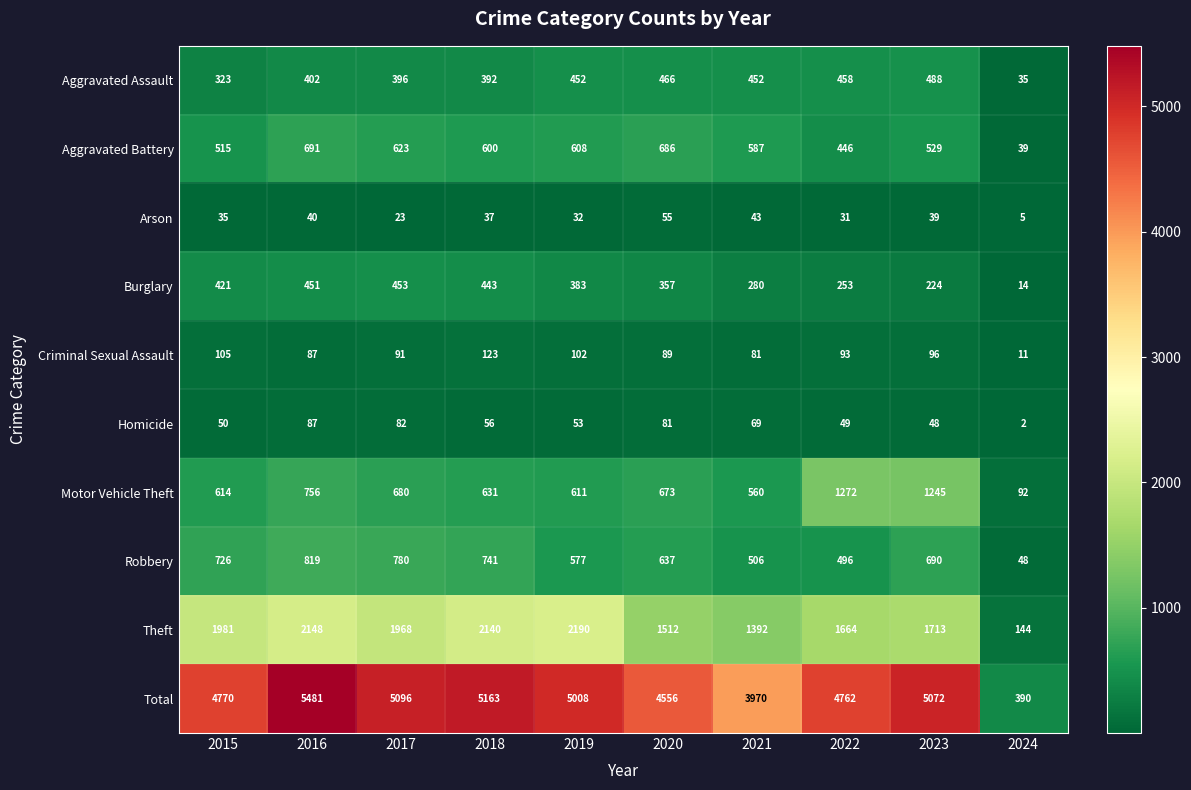

Rank the series by their maximum value, from lowest to highest.

Arson, Homicide, Criminal Sexual Assault, Burglary, Aggravated Assault, Aggravated Battery, Robbery, Motor Vehicle Theft, Theft, Total